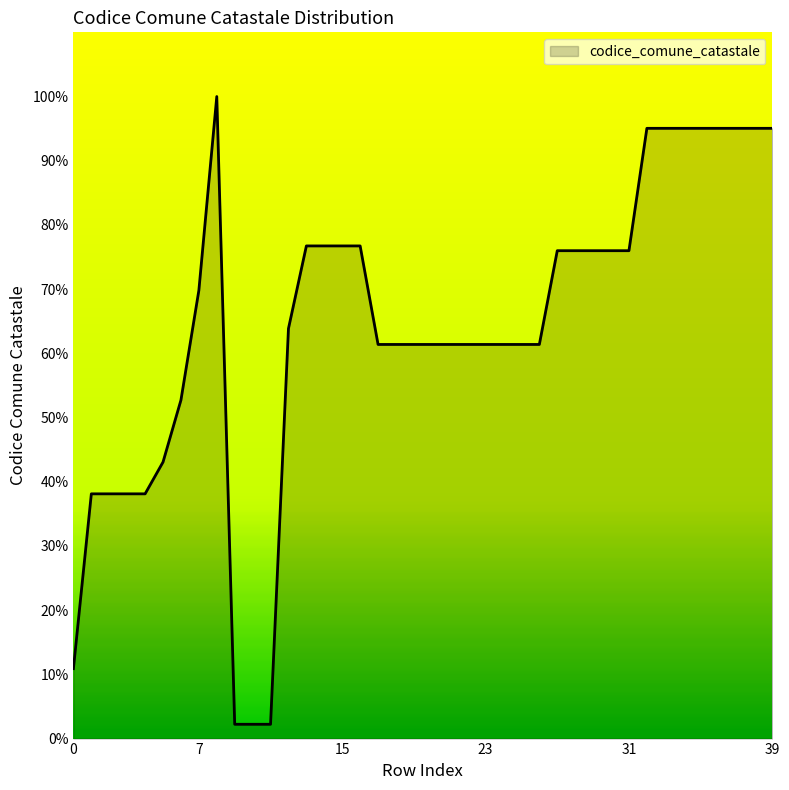

What is the maximum value shown in the chart?

100.0